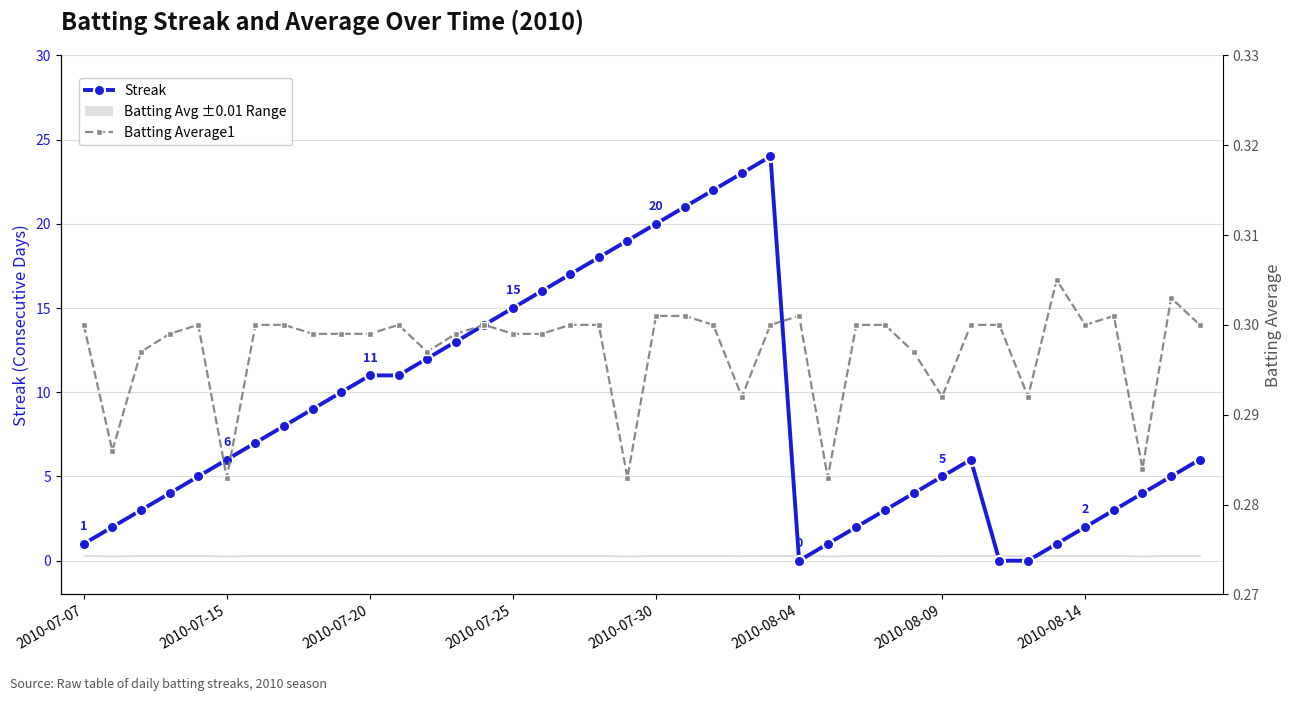

After their last crossing, which series has the higher values: Batting Average1 or Streak?

Streak